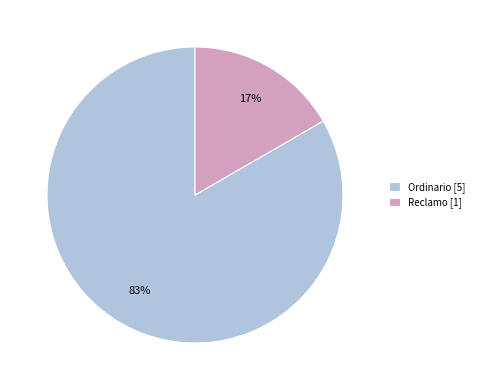

Is there a majority slice in this chart?

Yes